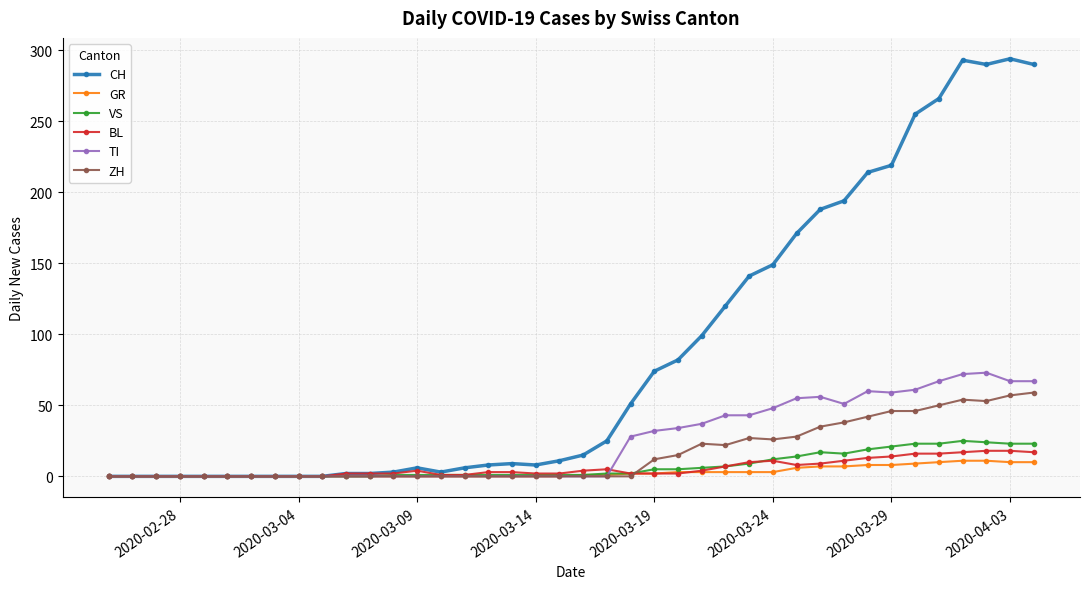

What is the maximum value shown in the chart?

294